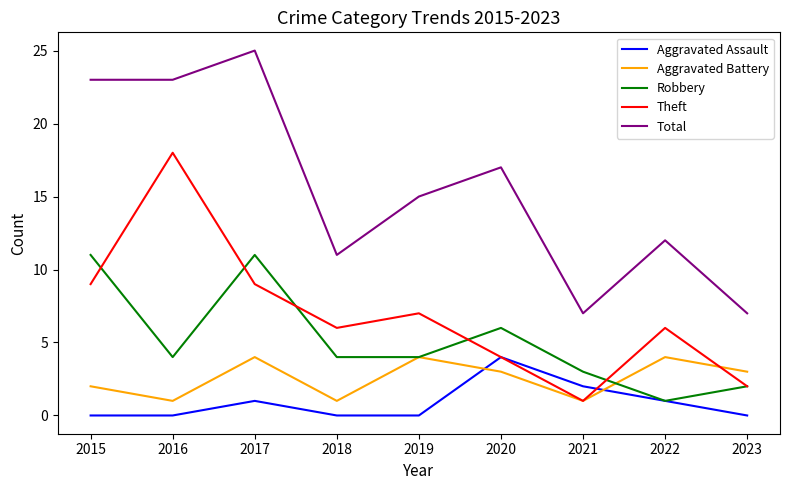

True or false: Robbery and Total cross at least once.

False